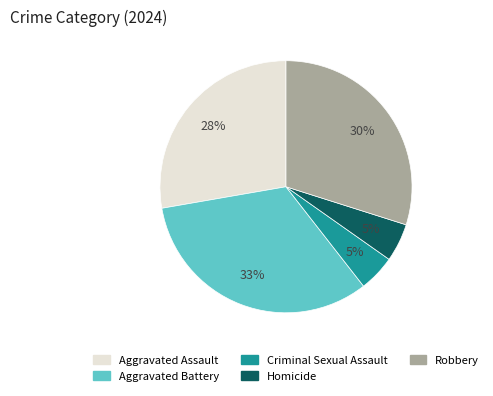

To the nearest percent, what is the difference between the largest and smallest slice percentages?

28%